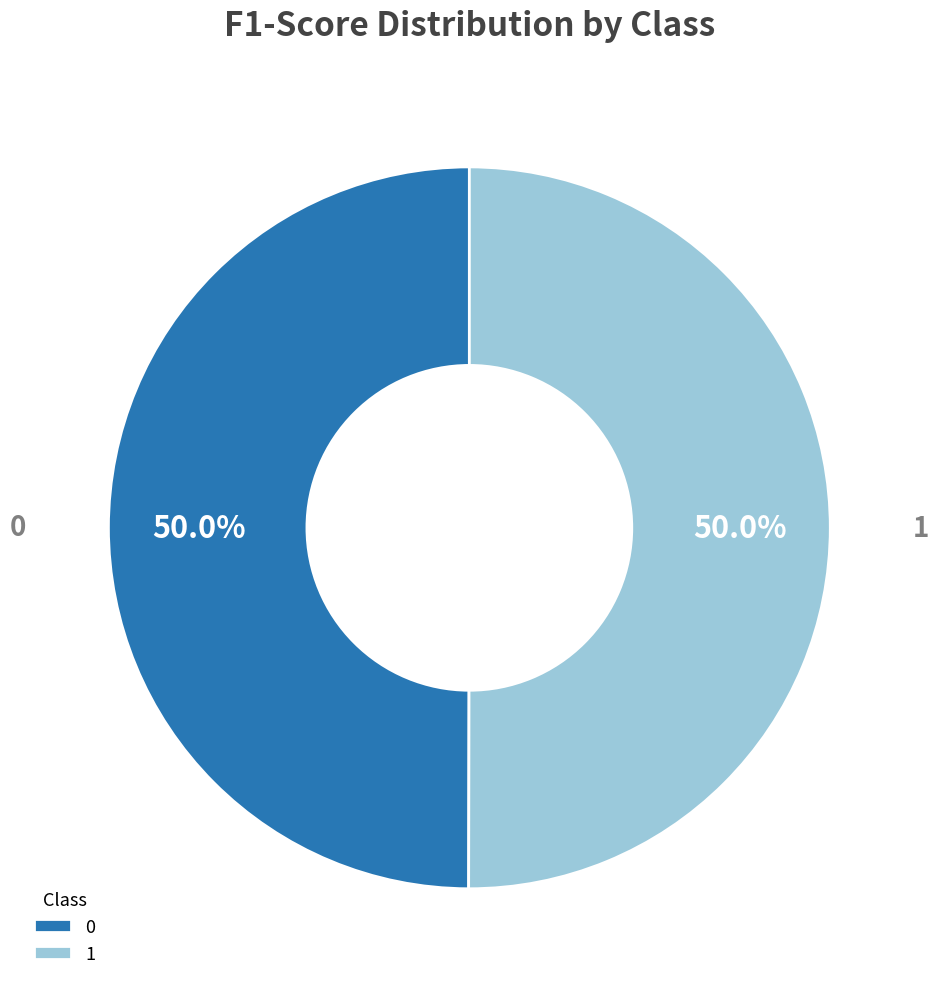

What percentage do 1 and 0 together represent?

100.0%